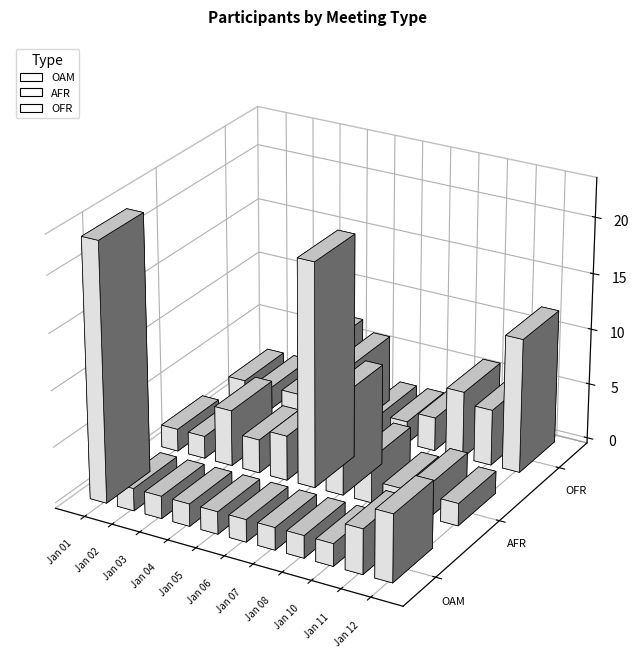

The OFR series shows 1 at Jan 03. True or false?

False